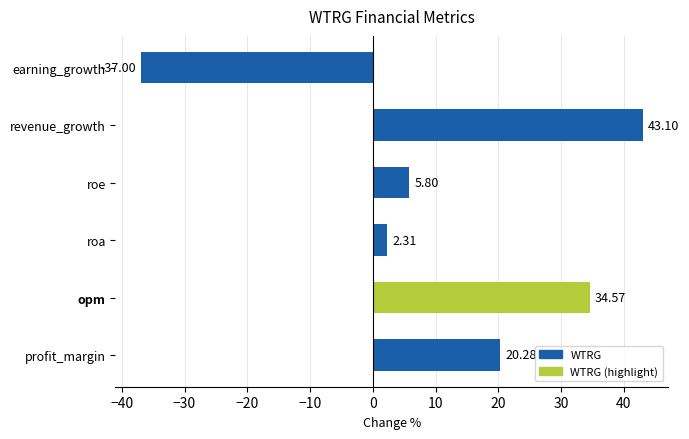

Which category has the lowest value across all series?

earning_growth